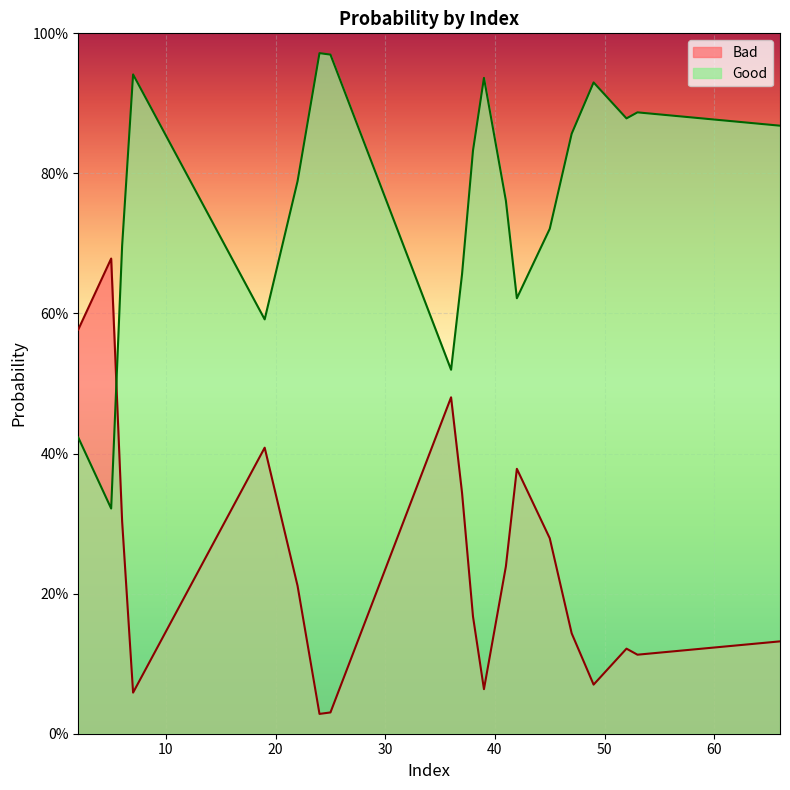

Which category has the lowest value across all series?

24